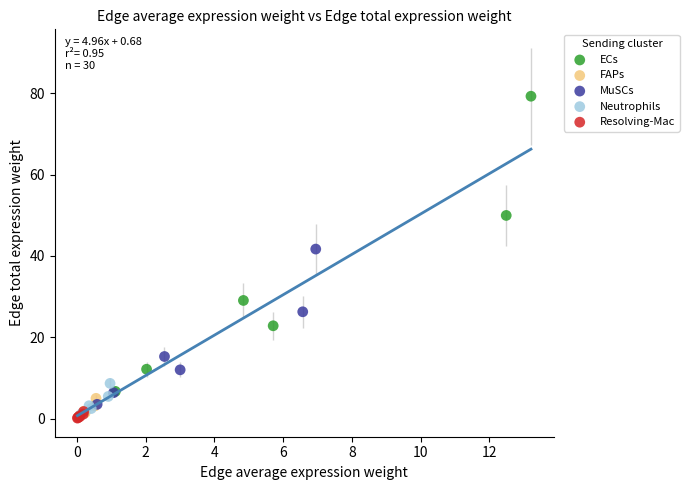

Which series contains the highest Y value?

ECs